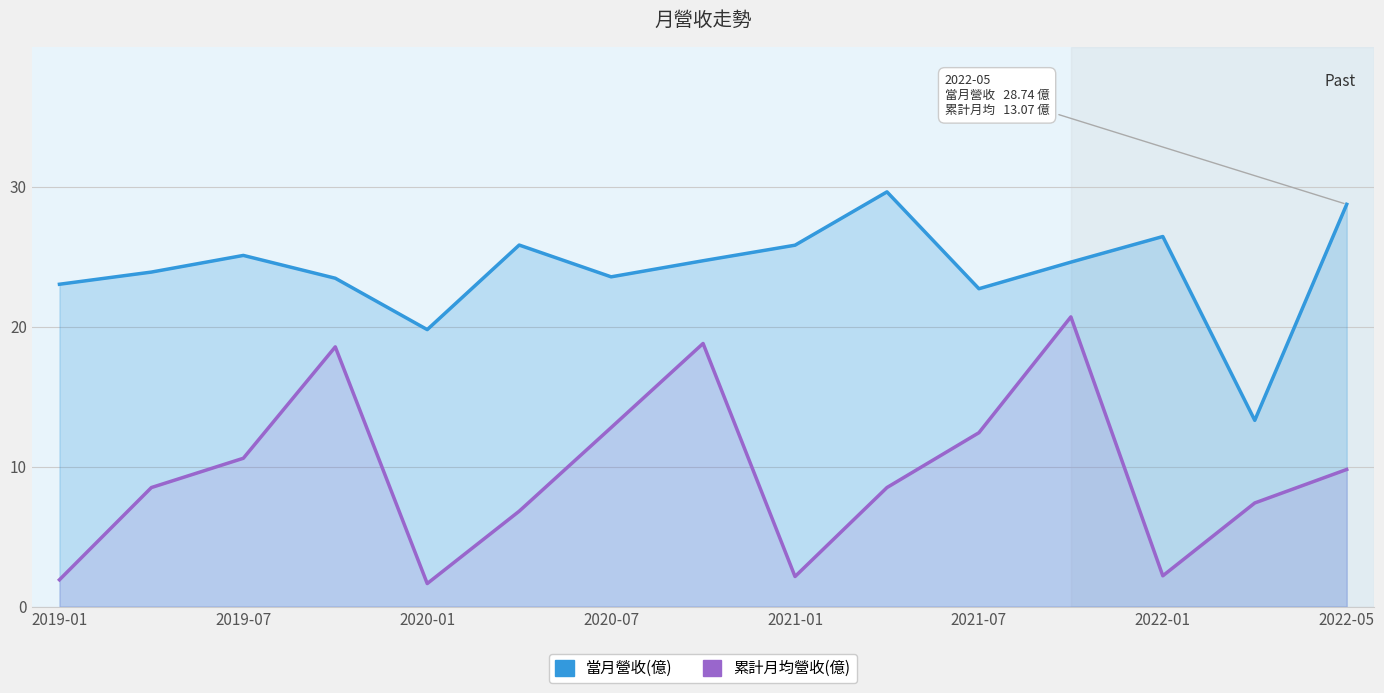

What is the minimum value shown in the chart?

1.6